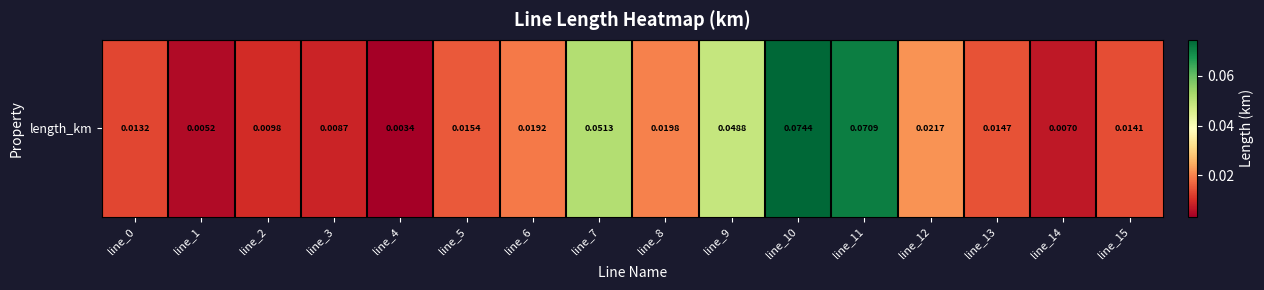

Rank the categories by value from lowest to highest.

line_4, line_1, line_14, line_3, line_2, line_0, line_15, line_13, line_5, line_6, line_8, line_12, line_9, line_7, line_11, line_10